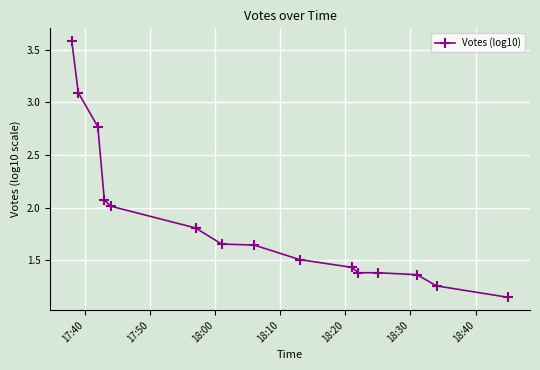

What is the value of the 2nd point from the left?

3.1